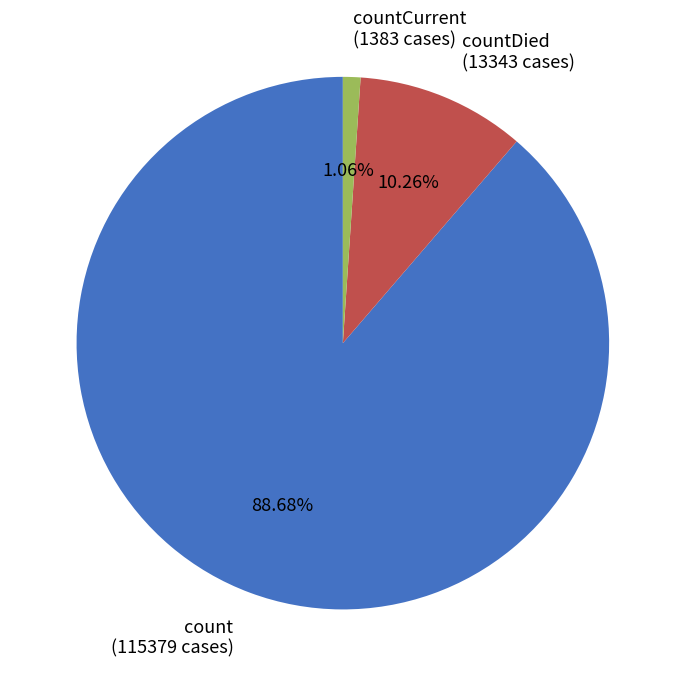

Does any single category account for the majority?

Yes